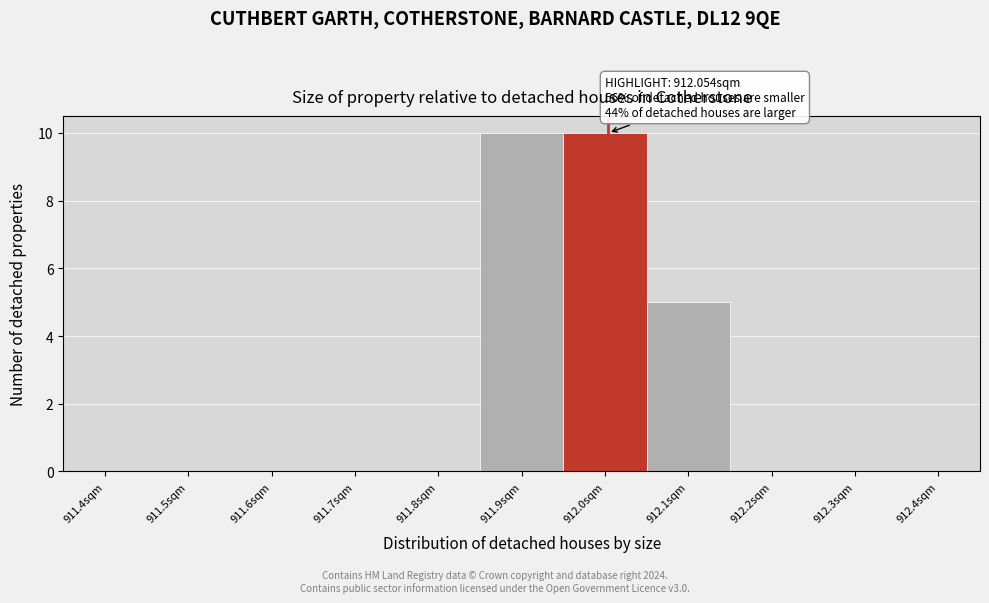

Reading left to right, list all the values displayed in this chart.

911.4sqm=0	911.5sqm=0	911.6sqm=0	911.7sqm=0	911.8sqm=0	911.9sqm=10	912.0sqm=10	912.1sqm=5	912.2sqm=0	912.3sqm=0	912.4sqm=0